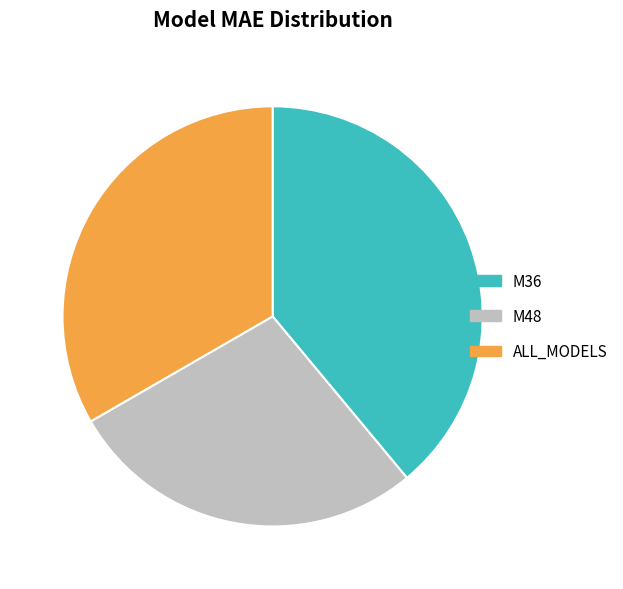

What is the smallest slice in the pie chart?

M48